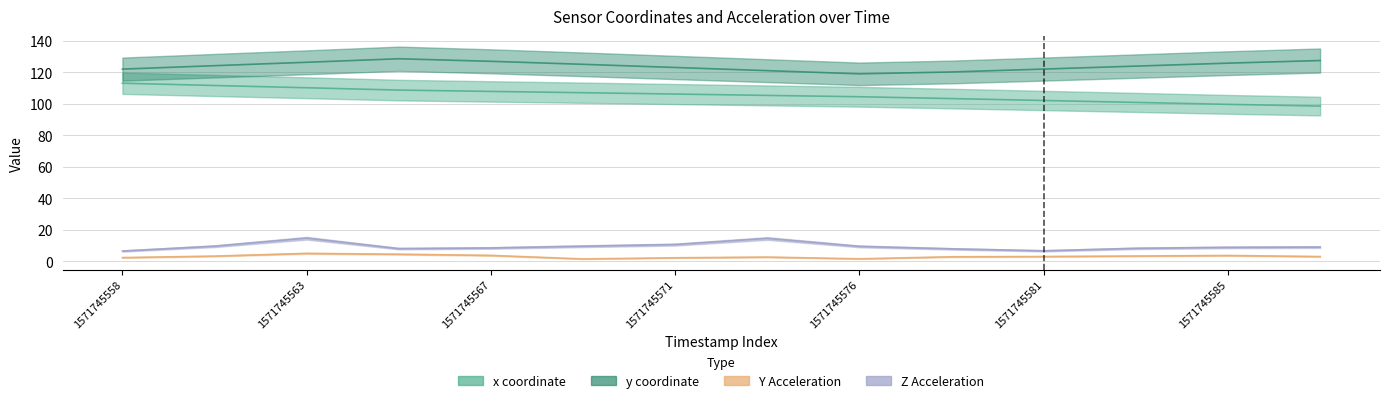

Reading left to right, list all the values displayed in this chart.

x: 113.2	111.7	110.3	108.8	108.0	107.2	106.3	105.4	104.6	103.4	102.2	101.0	99.8	98.7
y: 122.1	124.3	126.5	128.7	127.1	125.2	123.2	121.2	119.1	120.3	122.2	124.1	125.9	127.6
y_acce: 2.4	3.3	5.1	4.5	3.8	1.5	2.3	2.7	1.6	2.9	3.1	3.4	3.7	3.1
z_acce: 6.6	9.6	14.7	8.1	8.5	9.6	10.7	14.5	9.5	7.9	6.7	8.3	8.9	9.1